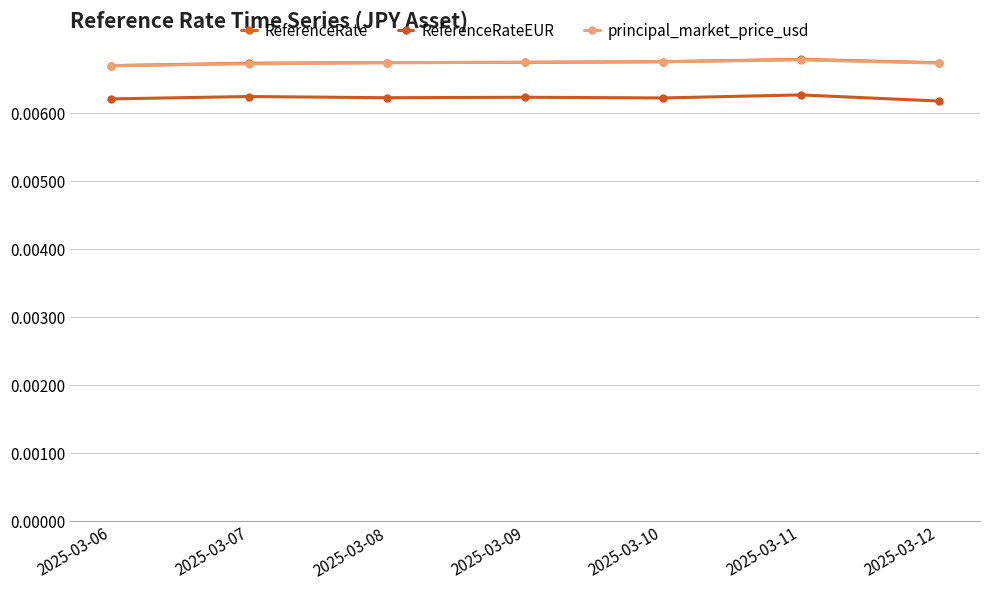

True or false: principal_market_price_usd and ReferenceRateEUR cross at least once.

False